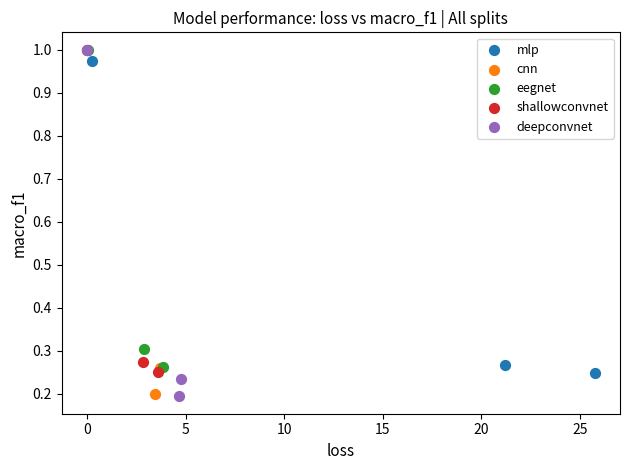

Which series has the widest spread of Y values?

deepconvnet